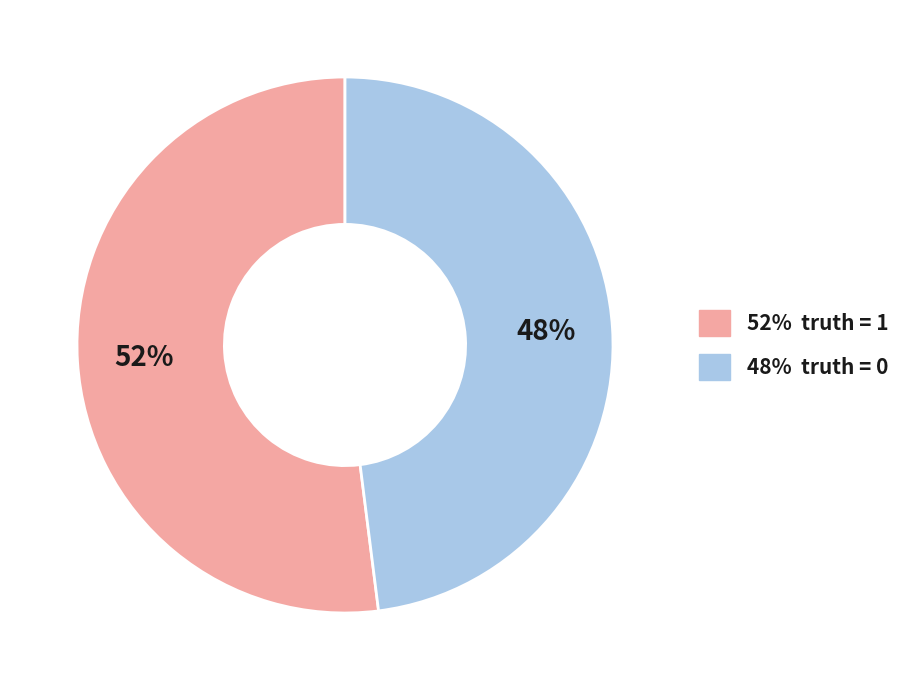

Is it true that 48% truth = 0 is 48% of the pie?

True